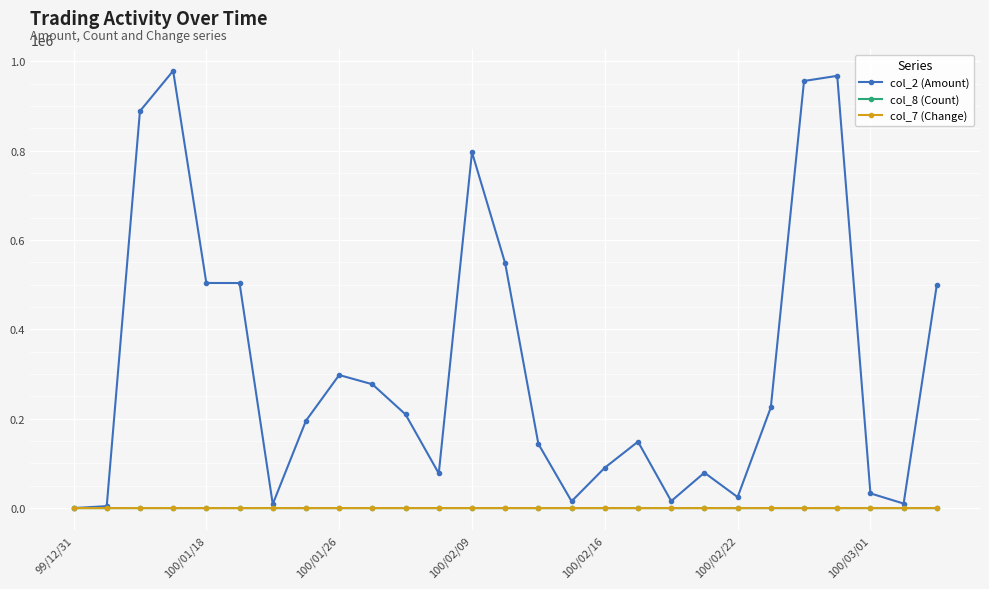

What are all the series names shown in the legend?

col_2 (Amount), col_8 (Count), col_7 (Change)